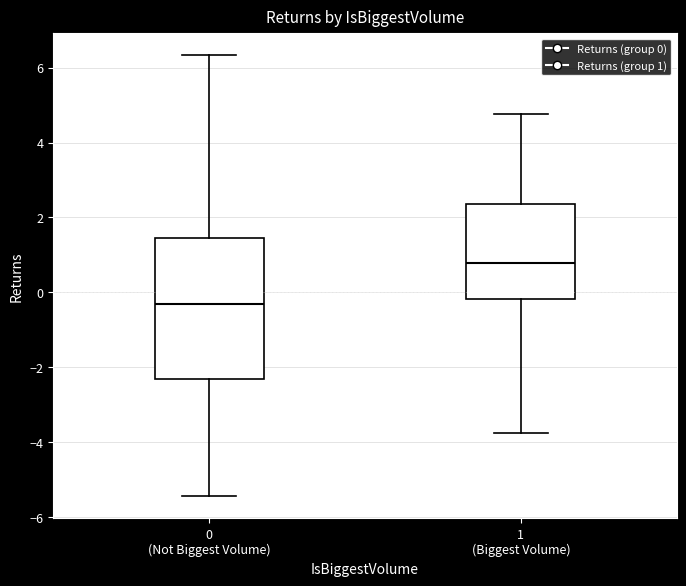

Reading left to right, read every box against the y-axis: the position of its median line, the range the box covers, and the ends of its whiskers. The values are not printed on the chart, so give them approximately, as read against the axis.

0 (Not Biggest Volume): median -0.4, box -2.4 to 1.4, whiskers -5.4 to 6.4
1 (Biggest Volume): median 0.8, box -0.2 to 2.4, whiskers -3.8 to 4.8